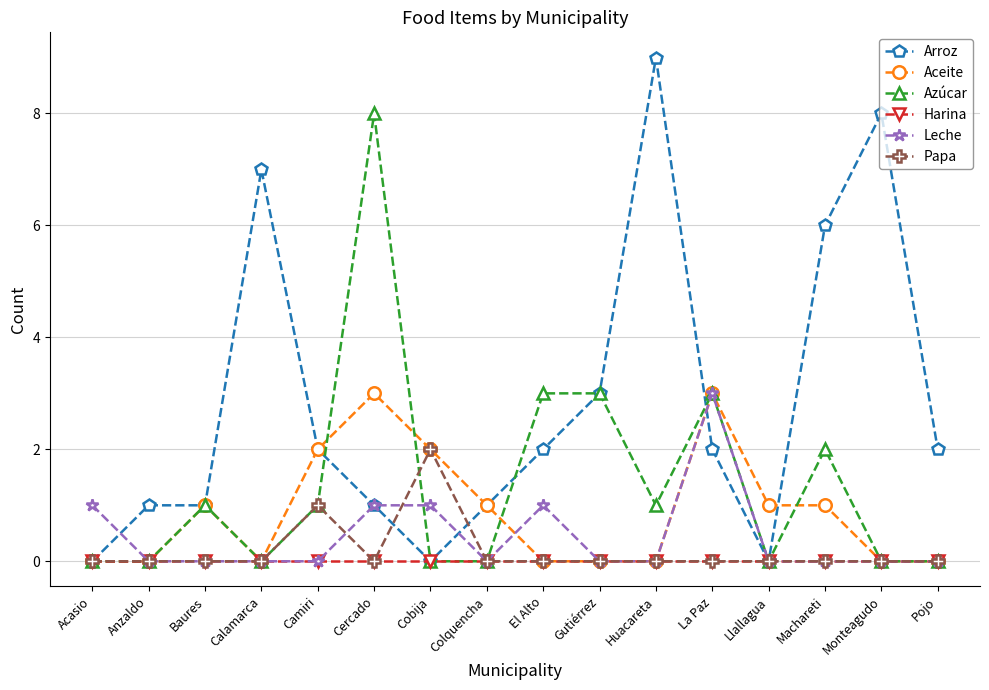

What are all the series names shown in the legend?

Arroz, Aceite, Azúcar, Harina, Leche, Papa